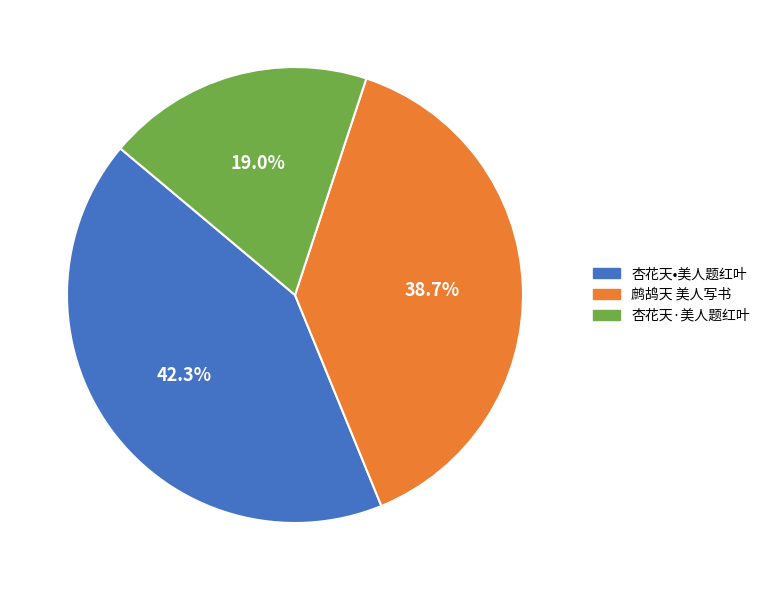

Does 鹧鸪天 美人写书 represent more than half of the total?

No